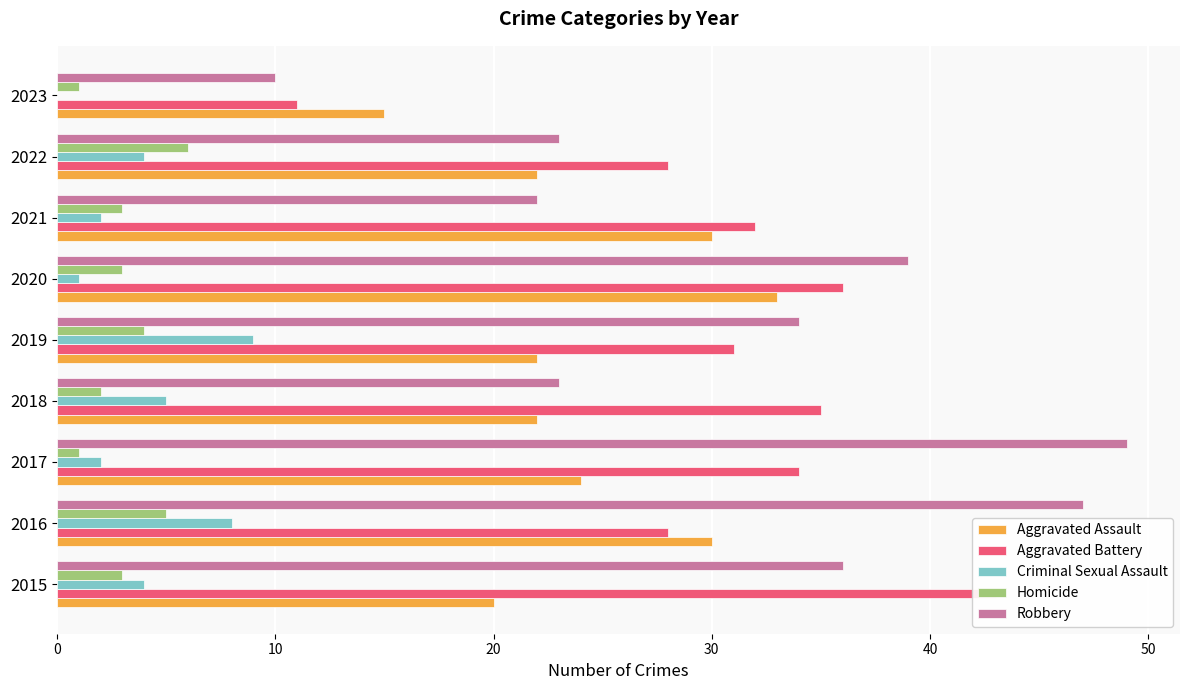

What is the value of the Aggravated Battery bar at the 3rd from the left?

34